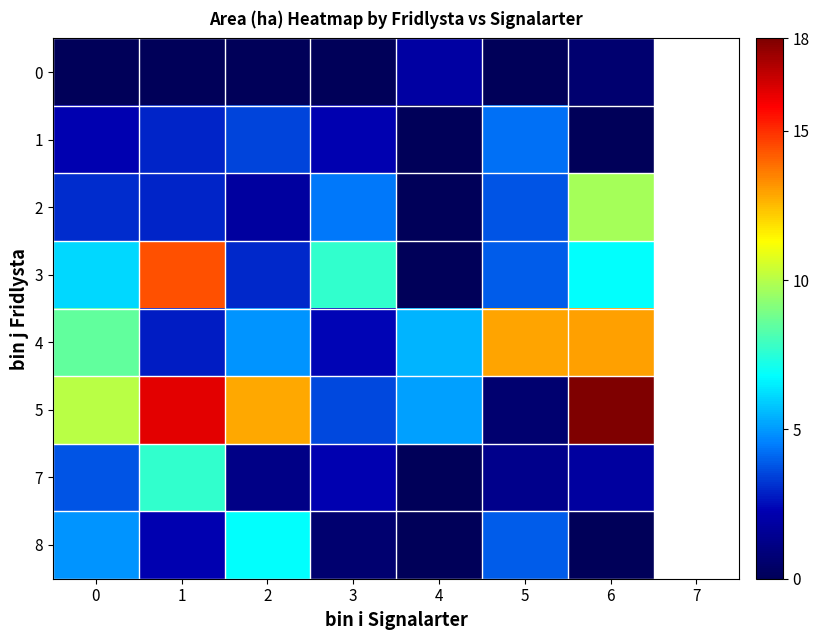

Which series changed the most between 0 and 6?

5